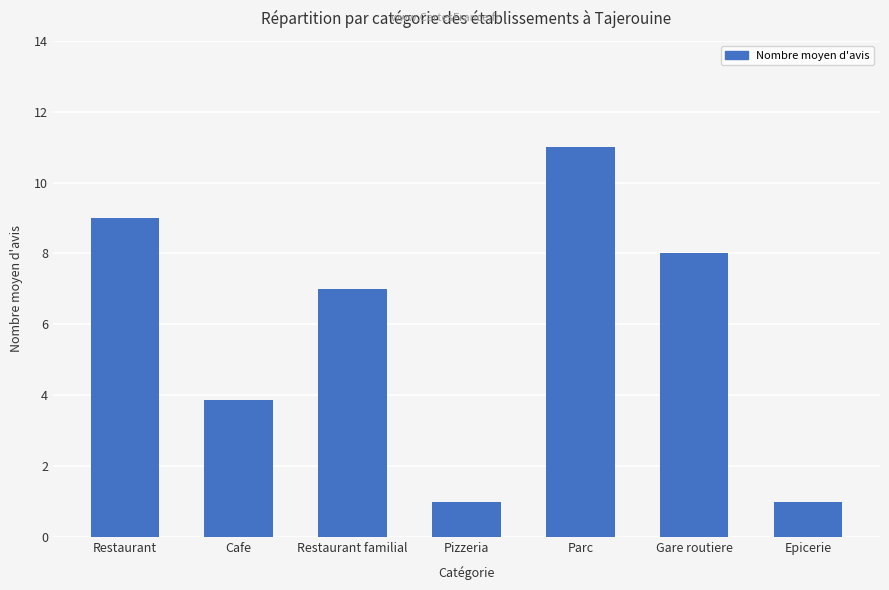

What is the approximate value at Epicerie?

1.0